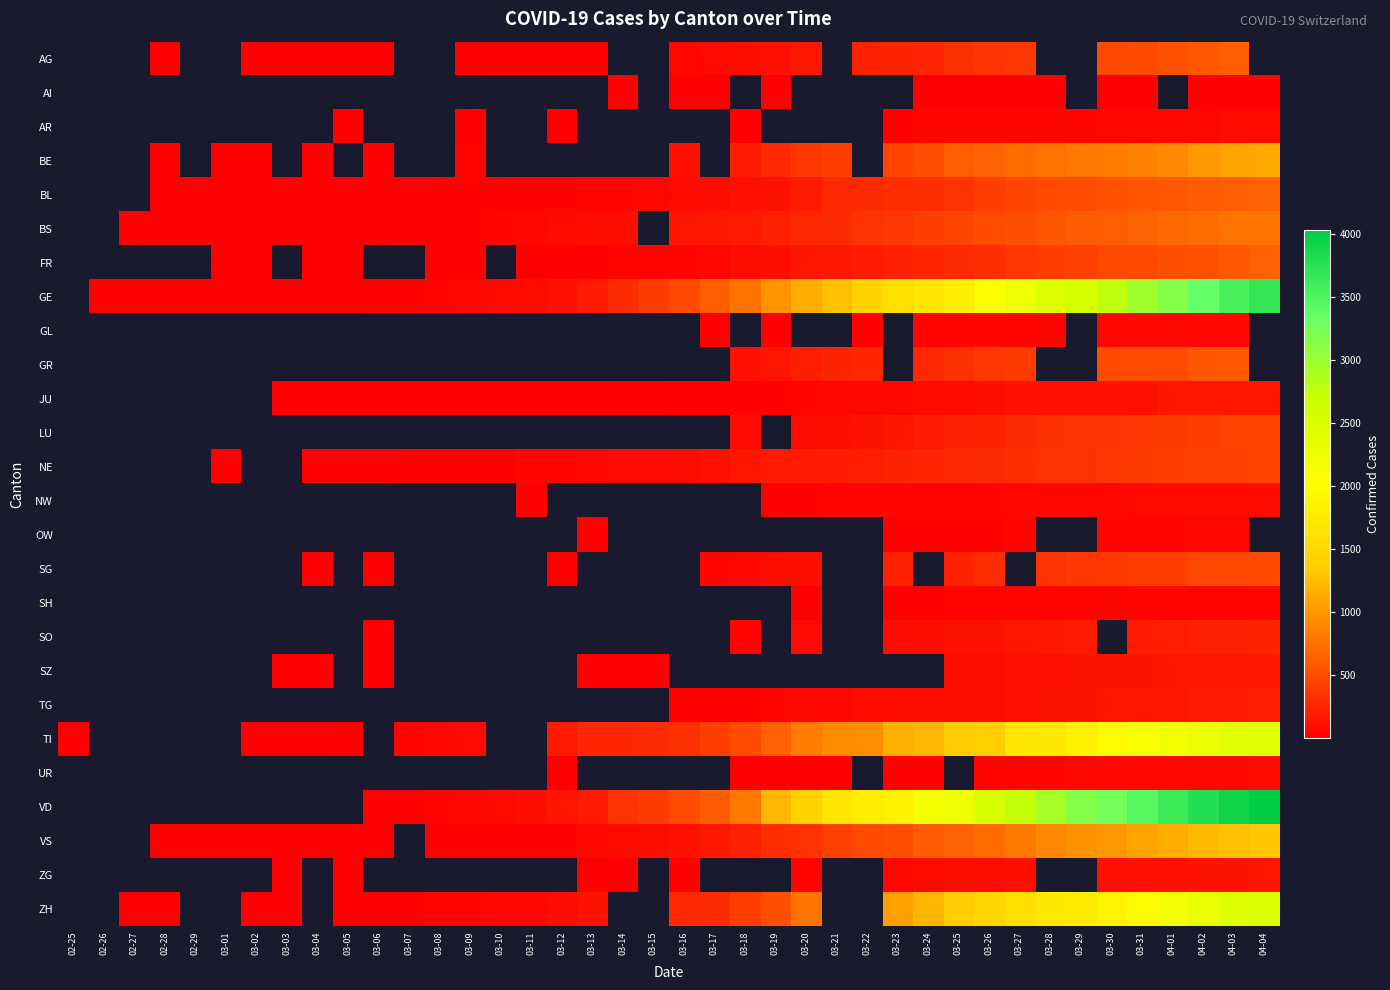

At which category does the chart reach its minimum across all series?

02-28